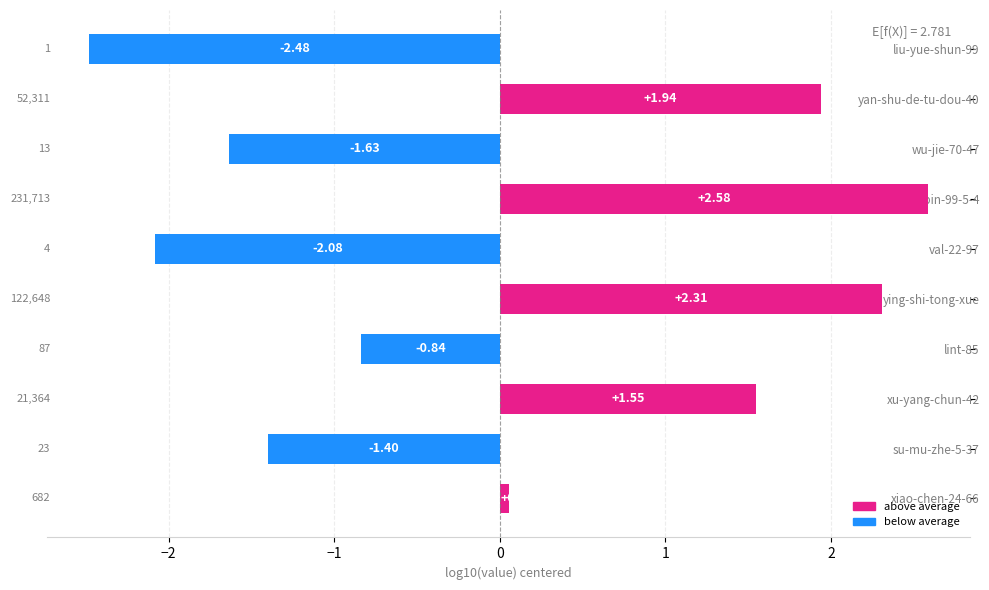

Rank the categories by value from highest to lowest.

chen-bin-99-5-4, ying-shi-tong-xue, yan-shu-de-tu-dou-40, xu-yang-chun-42, xiao-chen-24-66, lint-85, su-mu-zhe-5-37, wu-jie-70-47, val-22-97, liu-yue-shun-99